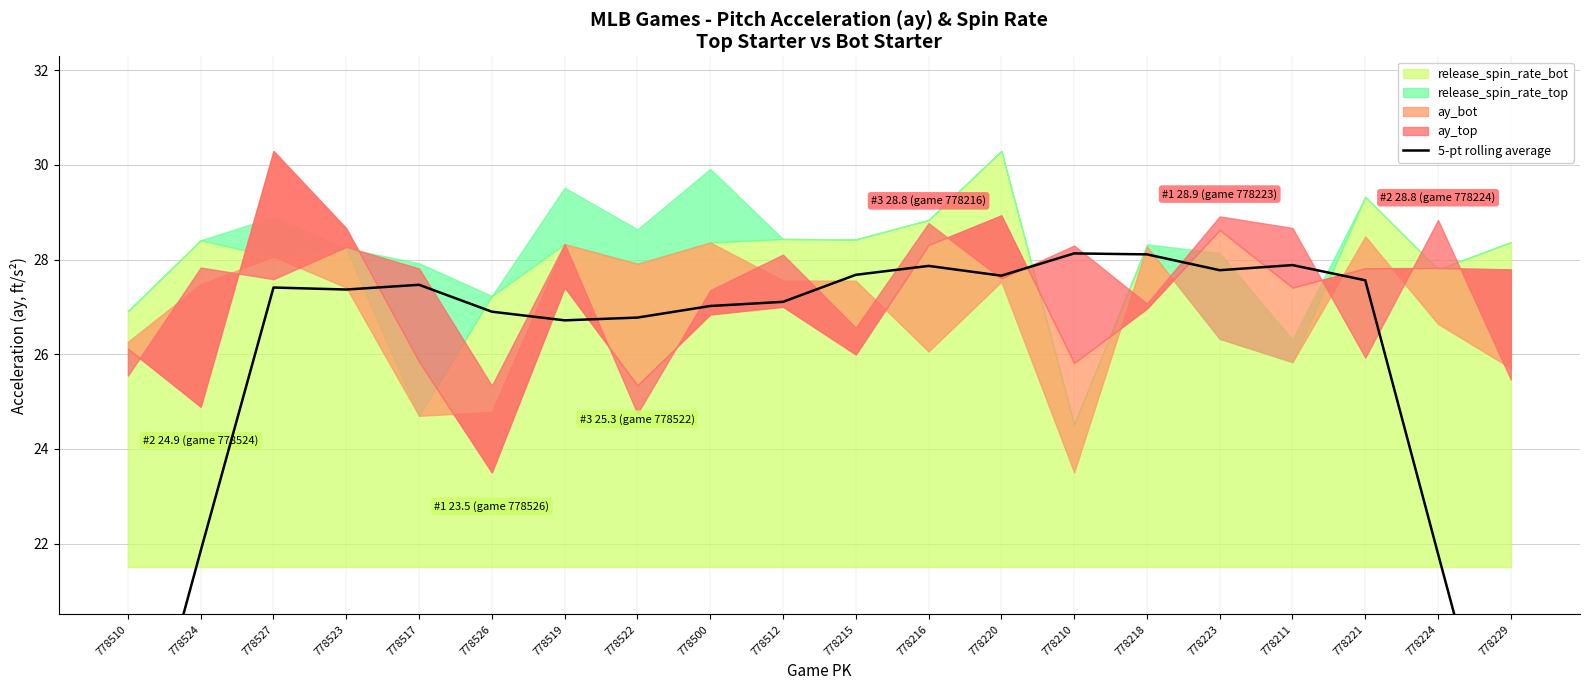

What is the label of the 7th point from the right?

778210